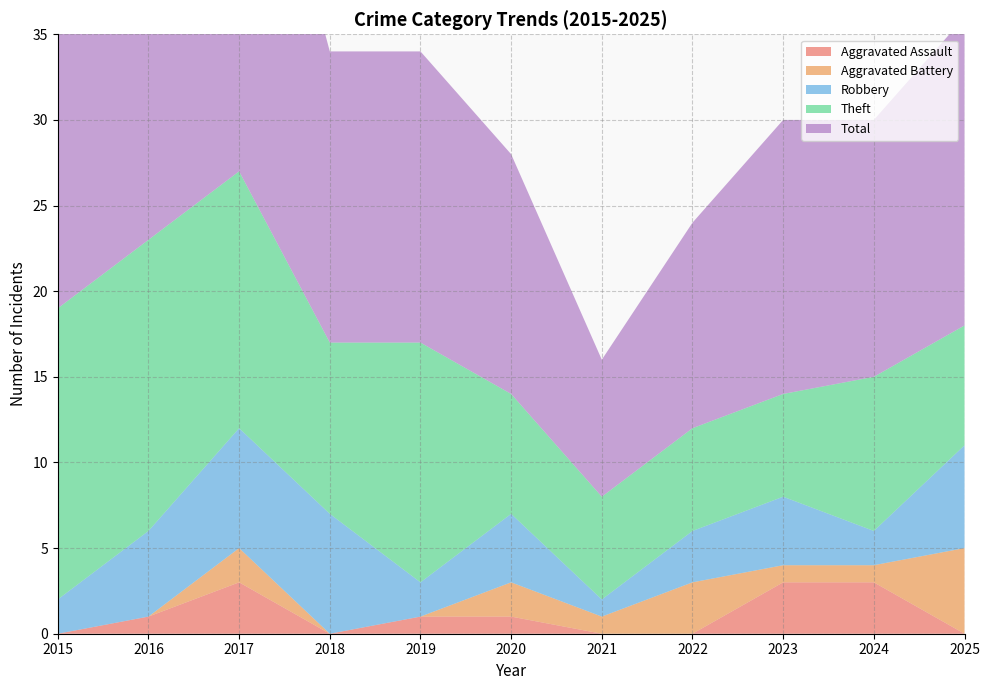

Reading right to left, transcribe all the data shown in this chart.

Aggravated Assault: 2025=0	2024=3	2023=3	2022=0	2021=0	2020=1	2019=1	2018=0	2017=3	2016=1	2015=0
Aggravated Battery: 2025=5	2024=1	2023=1	2022=3	2021=1	2020=2	2019=0	2018=0	2017=2	2016=0	2015=0
Robbery: 2025=6	2024=2	2023=4	2022=3	2021=1	2020=4	2019=2	2018=7	2017=7	2016=5	2015=2
Theft: 2025=7	2024=9	2023=6	2022=6	2021=6	2020=7	2019=14	2018=10	2017=15	2016=17	2015=17
Total: 2025=18	2024=15	2023=16	2022=12	2021=8	2020=14	2019=17	2018=17	2017=27	2016=23	2015=19